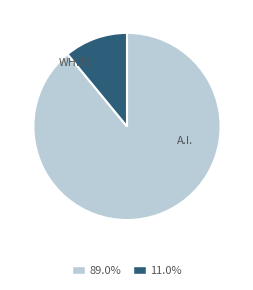

Is there any slice that represents more than half of the pie?

Yes